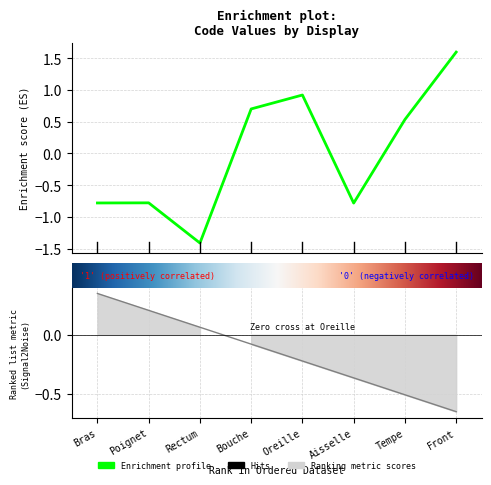

Reading left to right, extract all data points from this chart.

-0.8	-0.8	-1.4	0.7	0.9	-0.8	0.5	1.6